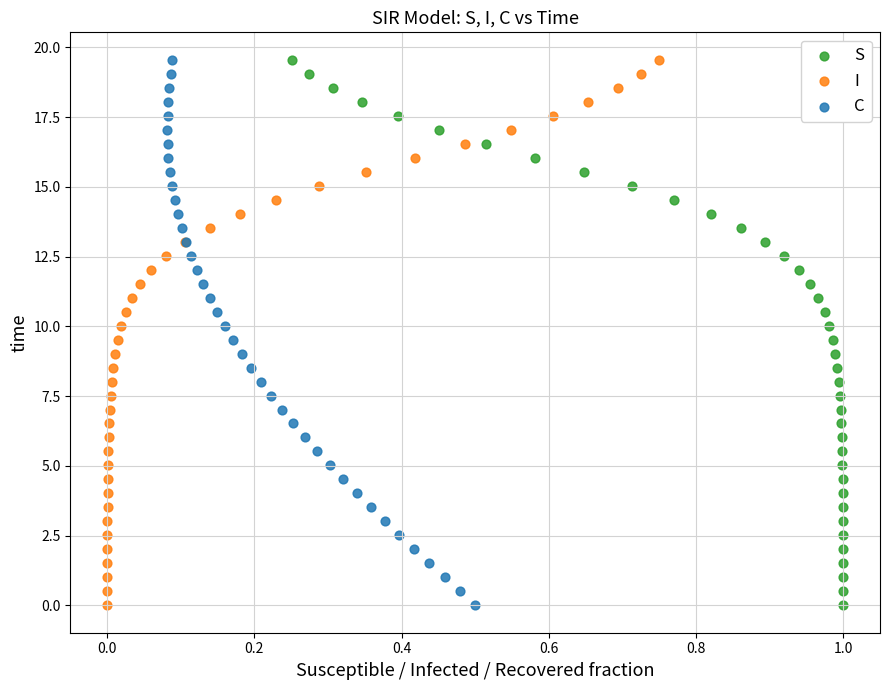

What are all the series names shown in the legend?

S, I, C